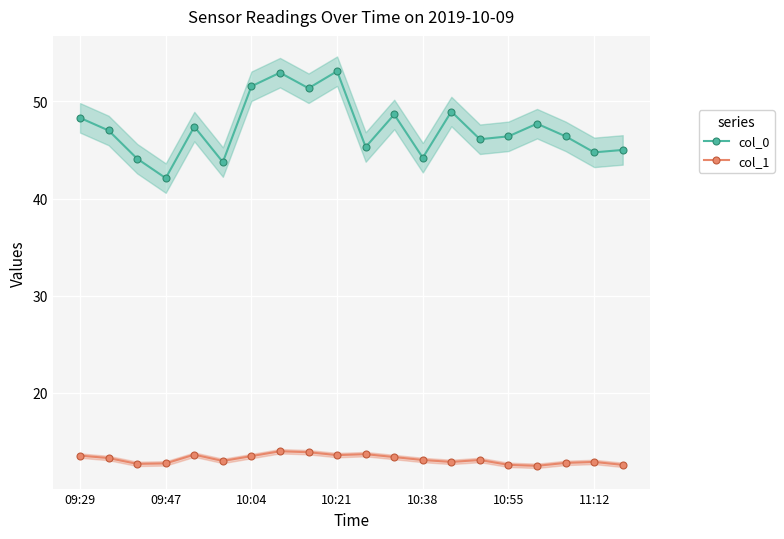

Does the chart display data point markers on the line(s)?

Yes